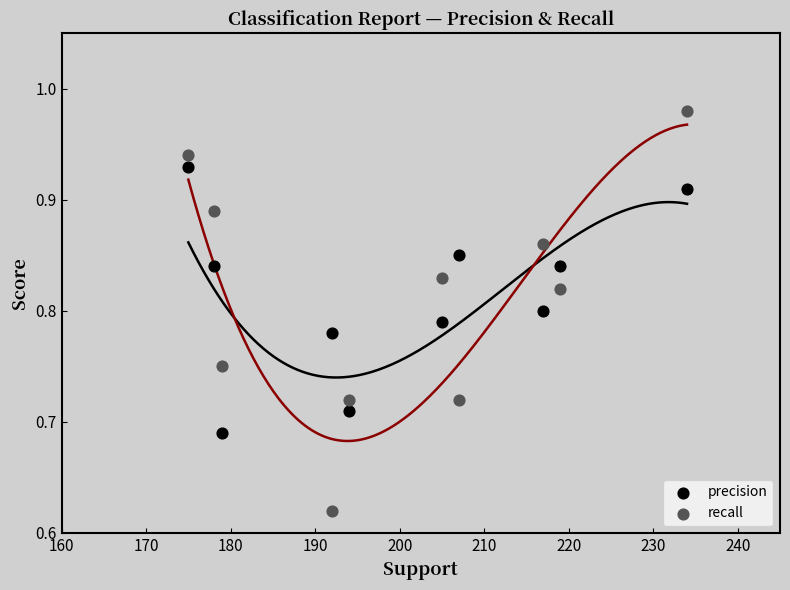

Across all data points, what is the range of Y values (max minus min)?

0.4